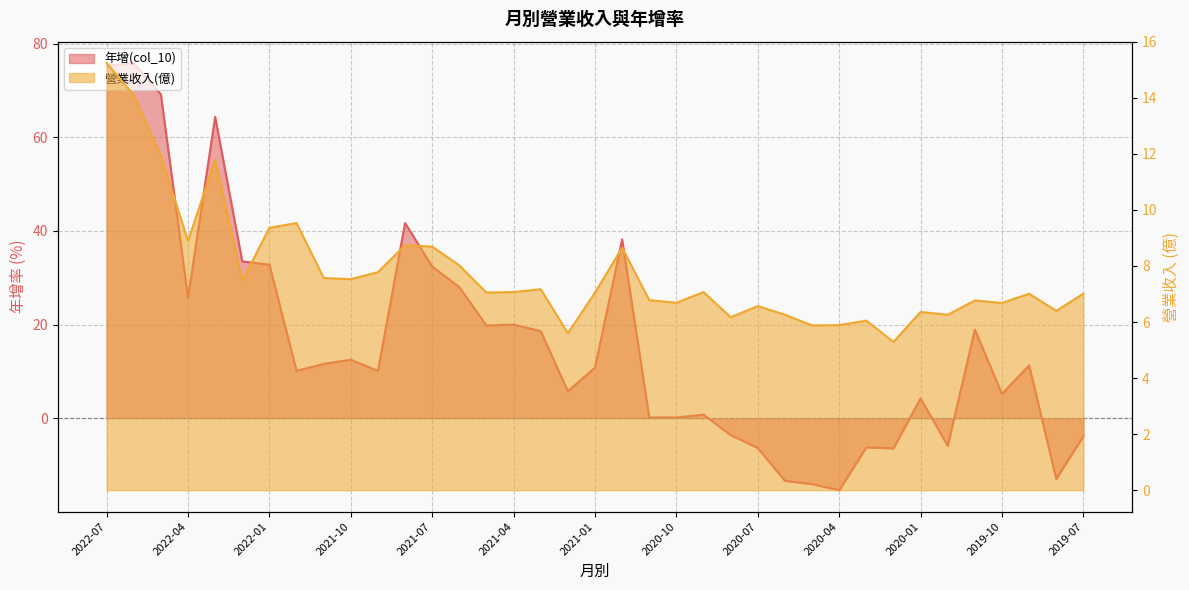

What is the label of the 19th point from the right?

2021-01